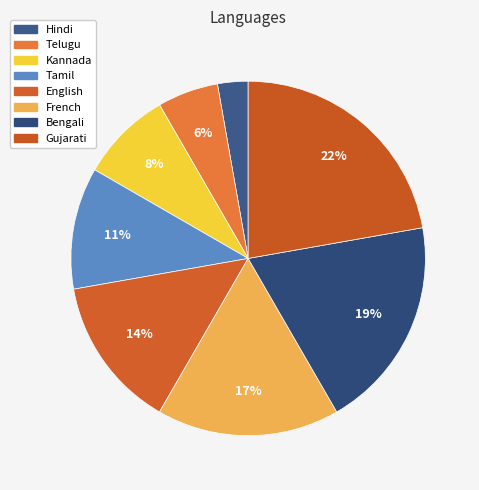

How many segments does this pie chart have?

8